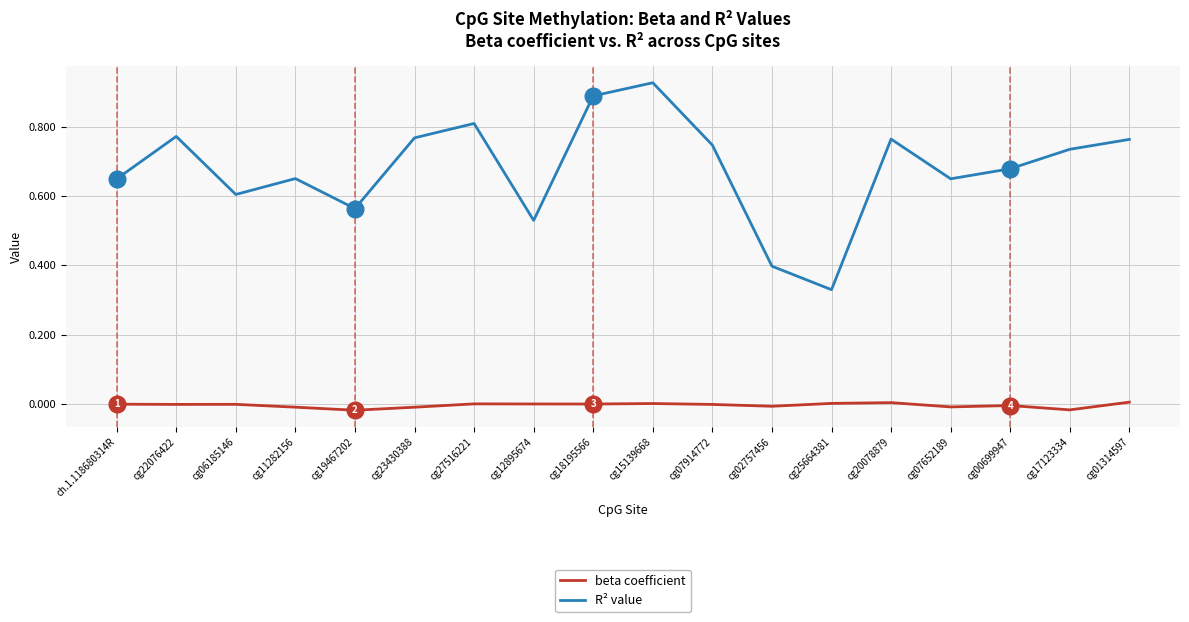

Which series has the widest spread of values?

R² value